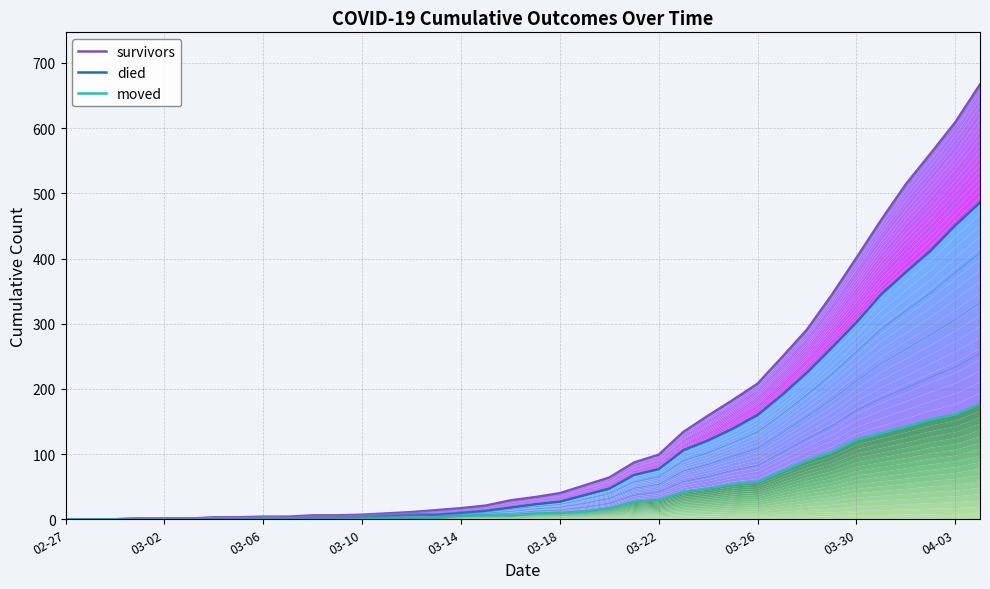

True or false: moved and died cross at least once.

False